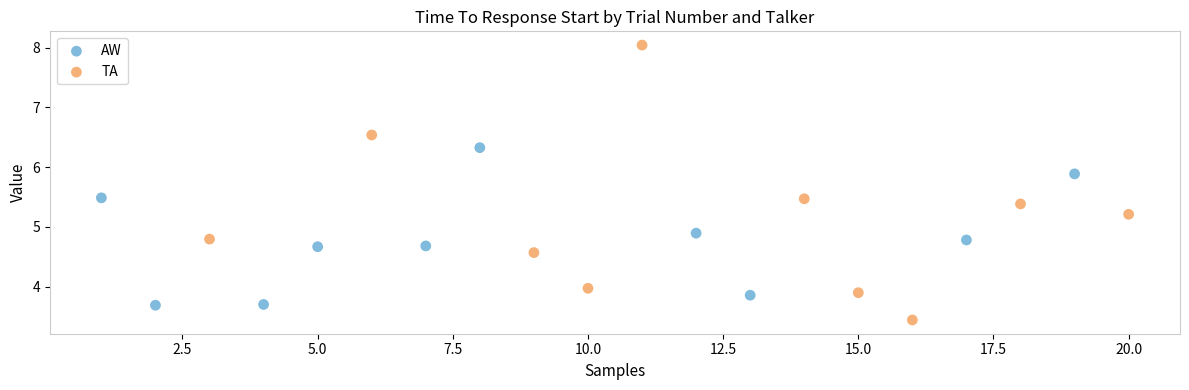

Which series contains the lowest Y value?

TA